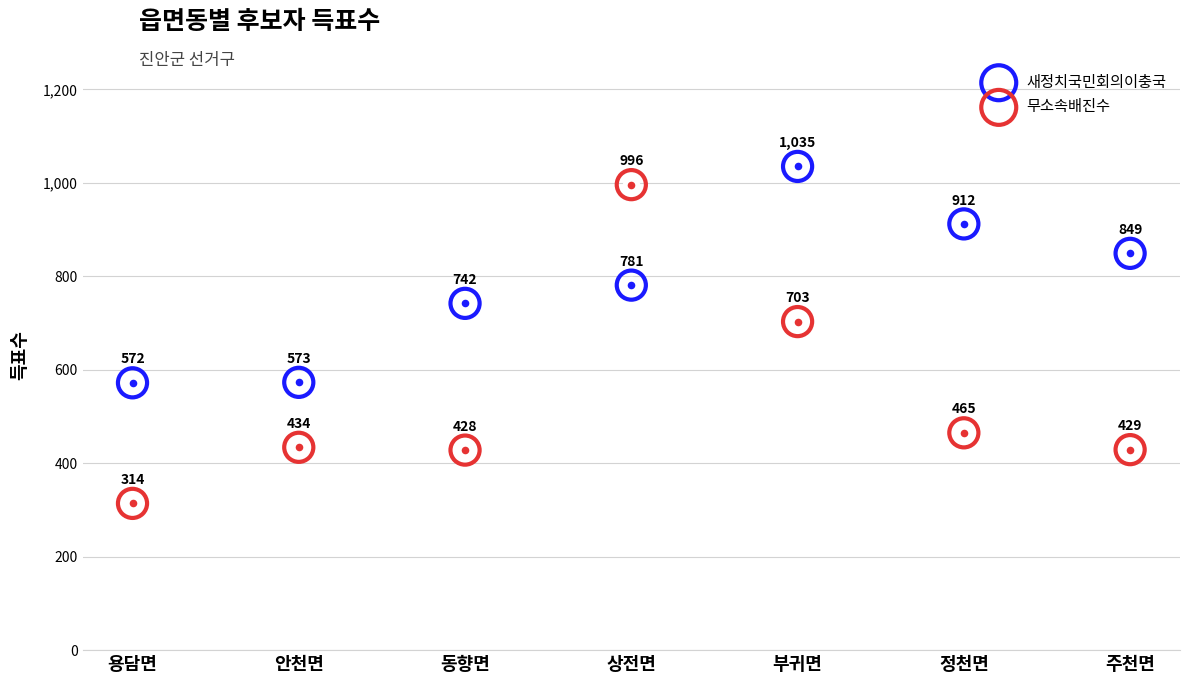

Which series contains the lowest Y value?

무소속배진수